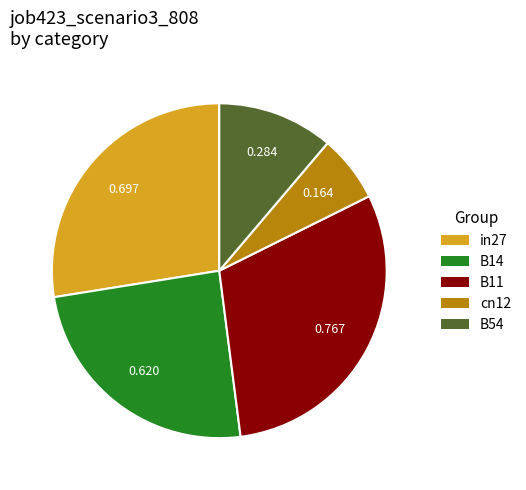

Rank the categories by value from lowest to highest.

cn12, B54, B14, in27, B11